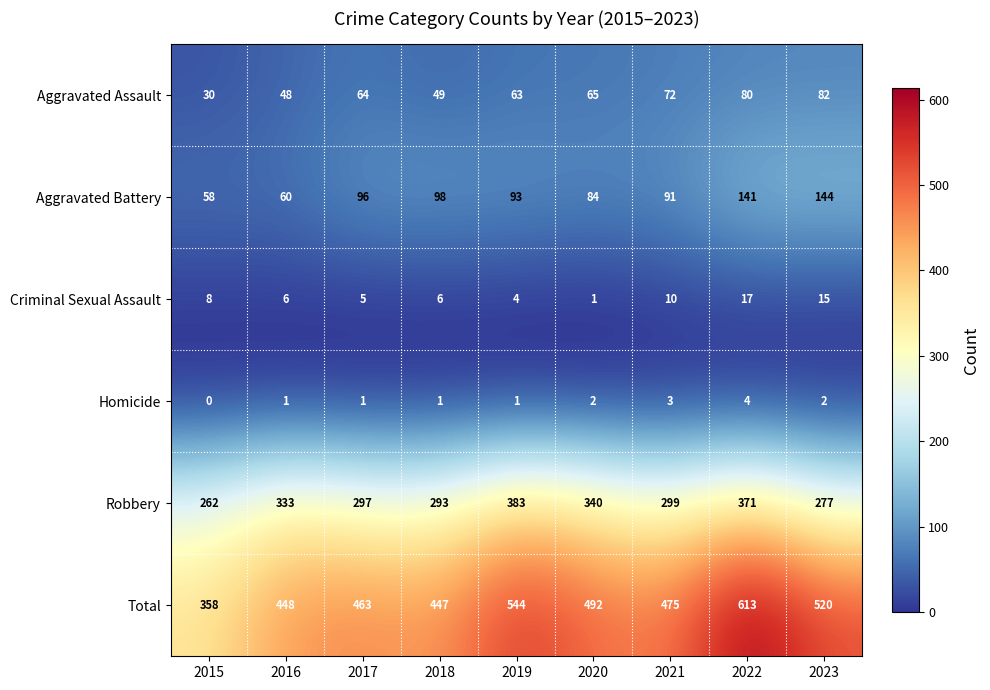

Which series changed the most between 2016 and 2022?

Total